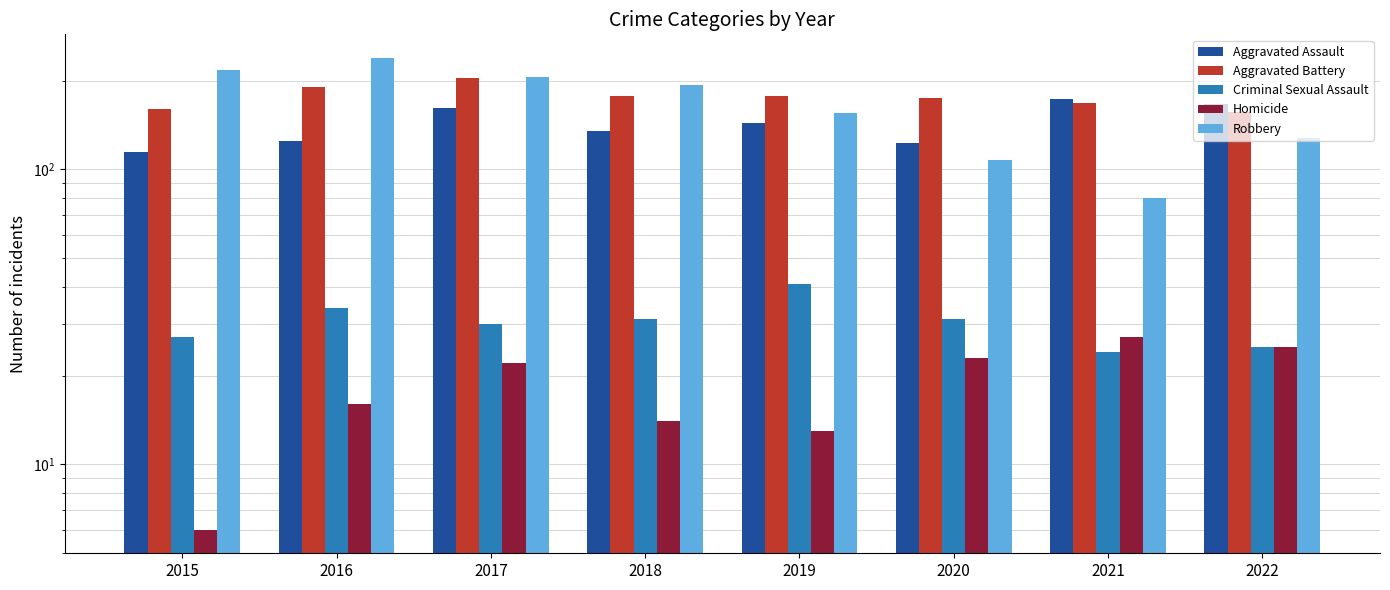

Are the bars grouped side by side (vs. stacked)?

Yes